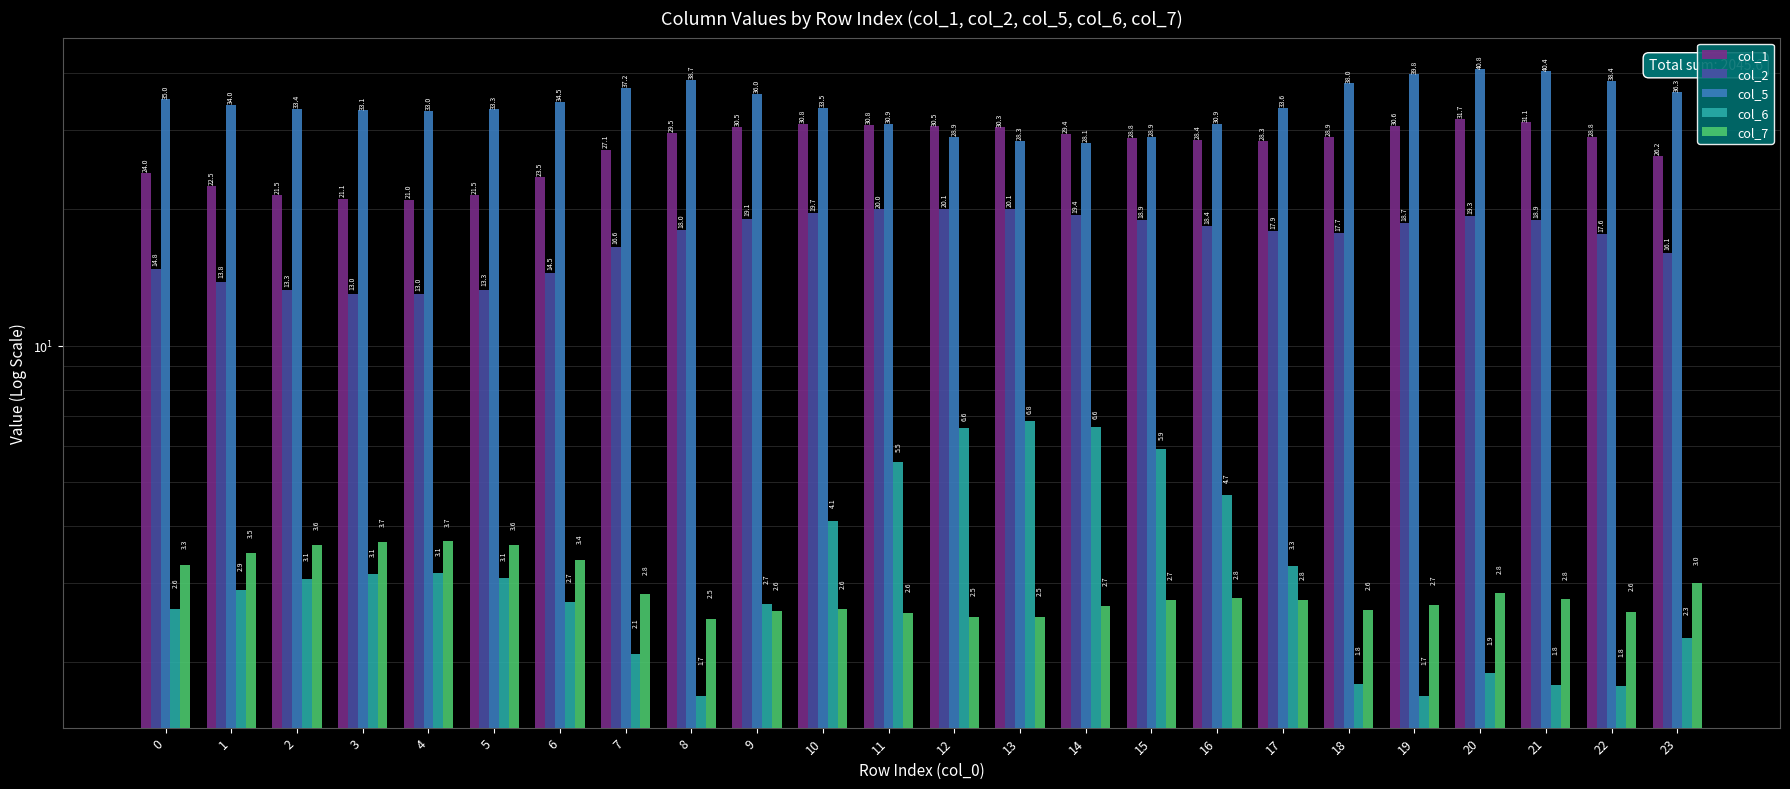

How many groups of bars are there?

24